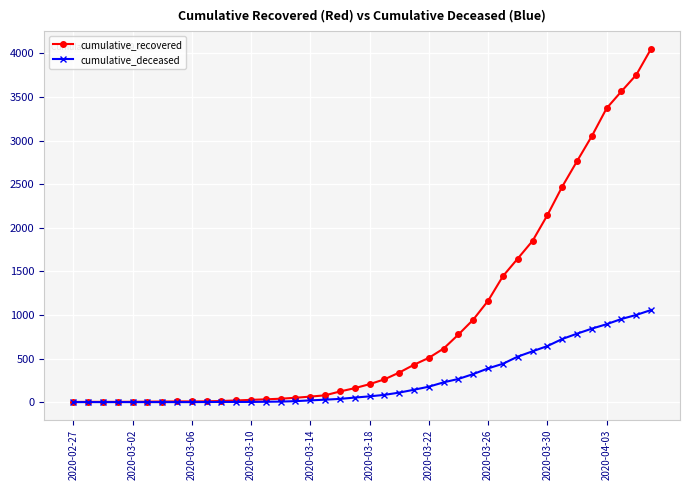

Rank the series by their average value, from highest to lowest.

cumulative_recovered, cumulative_deceased